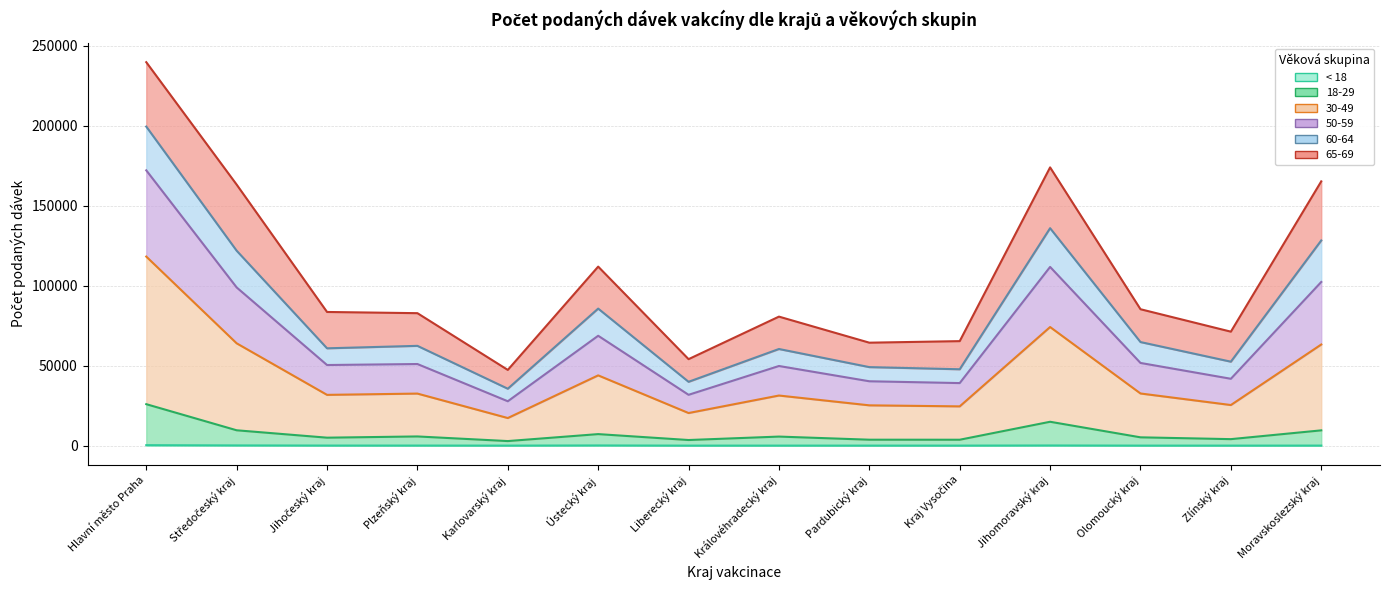

True or false: 18-29 and < 18 intersect in this chart.

False